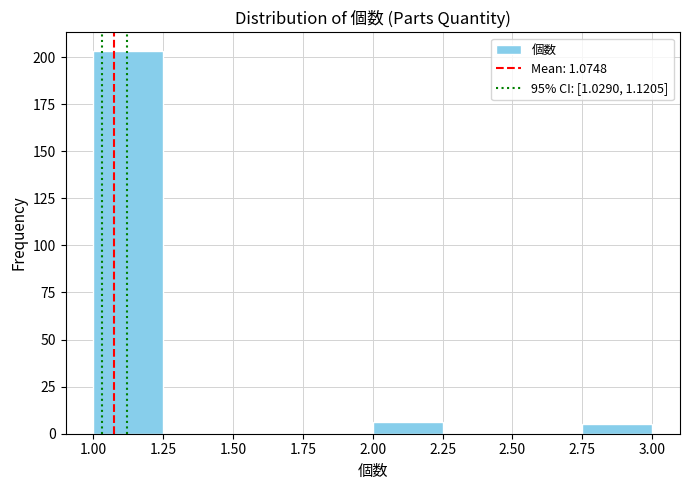

Reading left to right, list every bar in this chart as the range it spans on the x-axis followed by its height. The values are not printed on the chart, so give them approximately, as read against the axis.

1.00 to 1.25: 205
1.25 to 1.50: 0
1.50 to 1.75: 0
1.75 to 2.00: 0
2.00 to 2.25: 5
2.25 to 2.50: 0
2.50 to 2.75: 0
2.75 to 3.00: 5